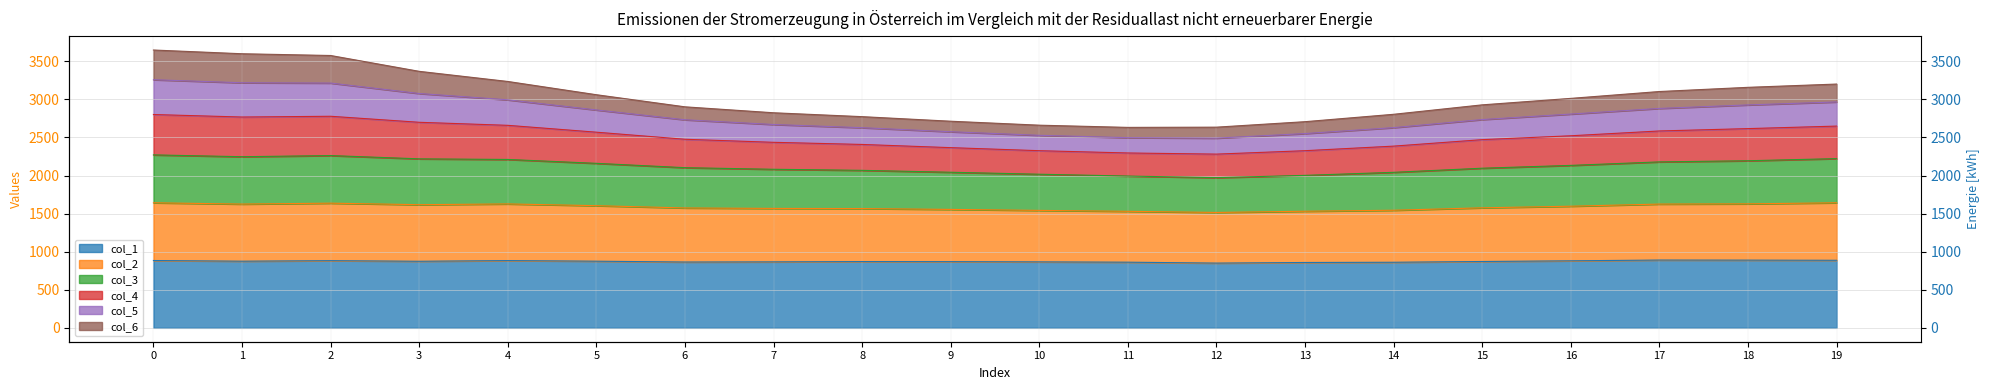

What is the sum of all col_1 values?

17456